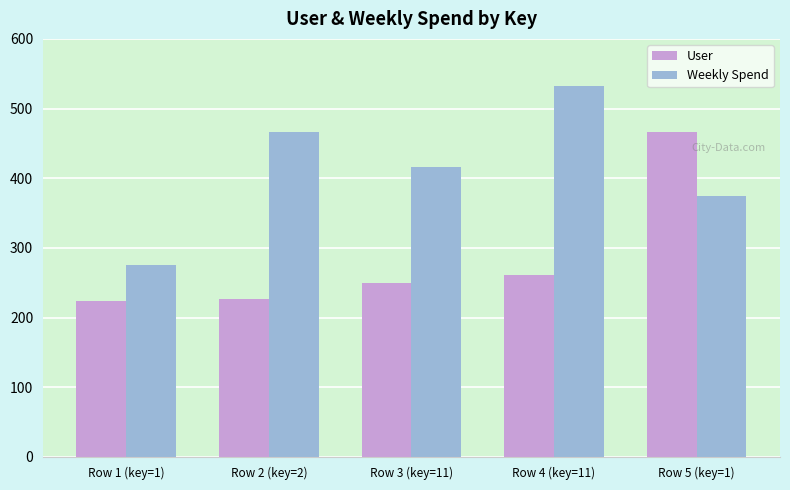

At which label is Weekly Spend closest to 404?

Row 3 (key=11)